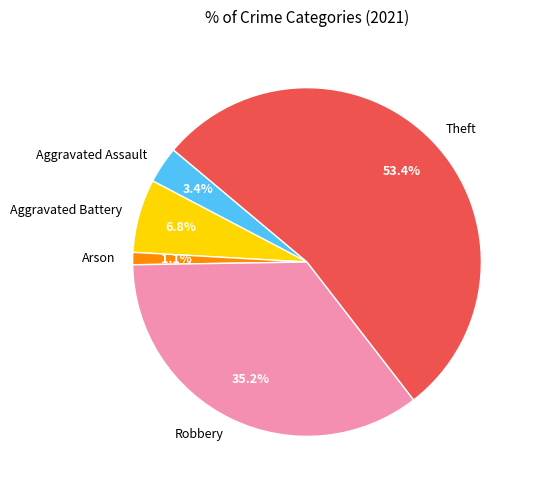

The Robbery slice represents 35% of the pie. True or false?

True